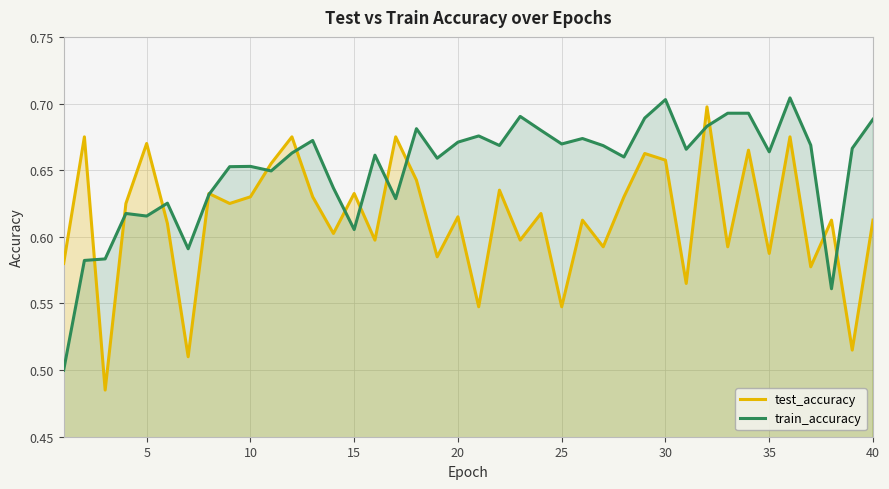

Rank the series by their average value, from highest to lowest.

train_accuracy, test_accuracy